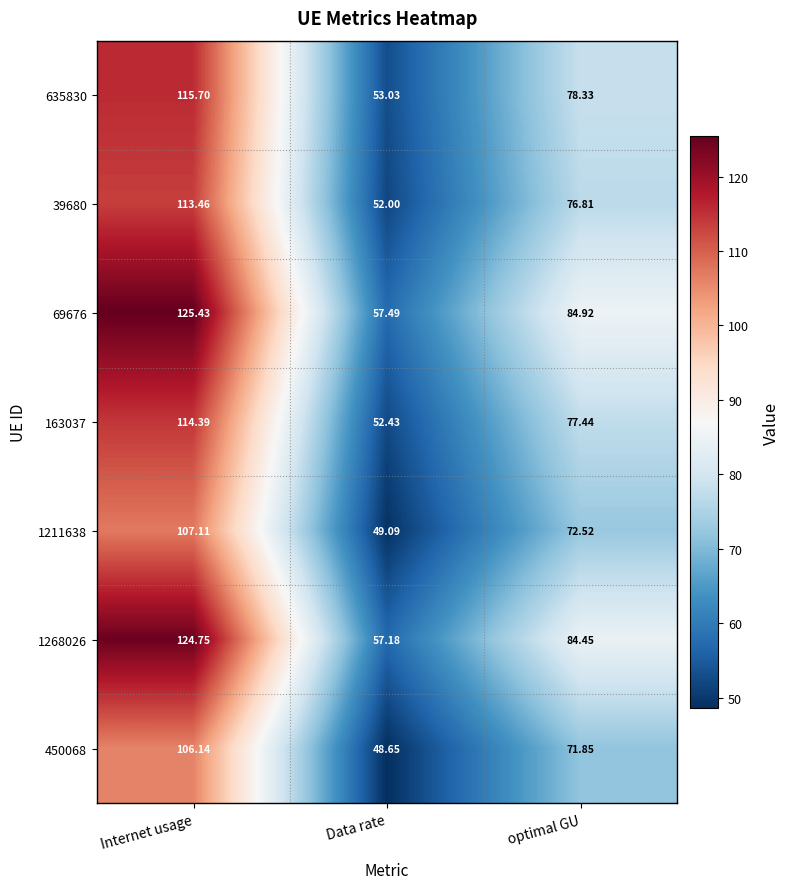

At which label does 163037 first exceed 77?

Internet usage